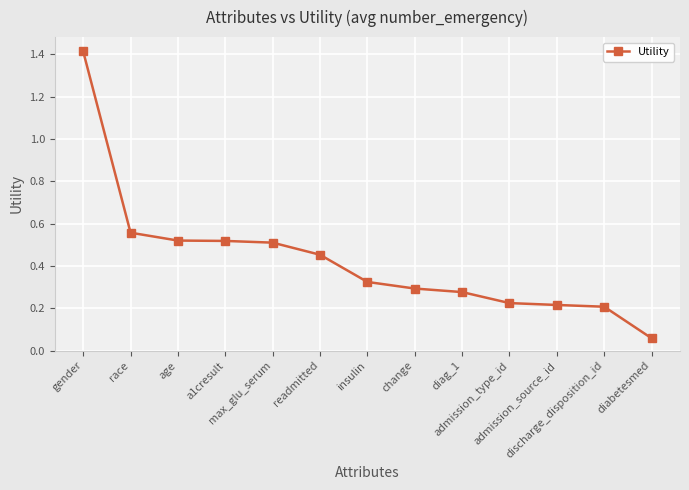

Is it true that the value at max_glu_serum is 0.7?

False